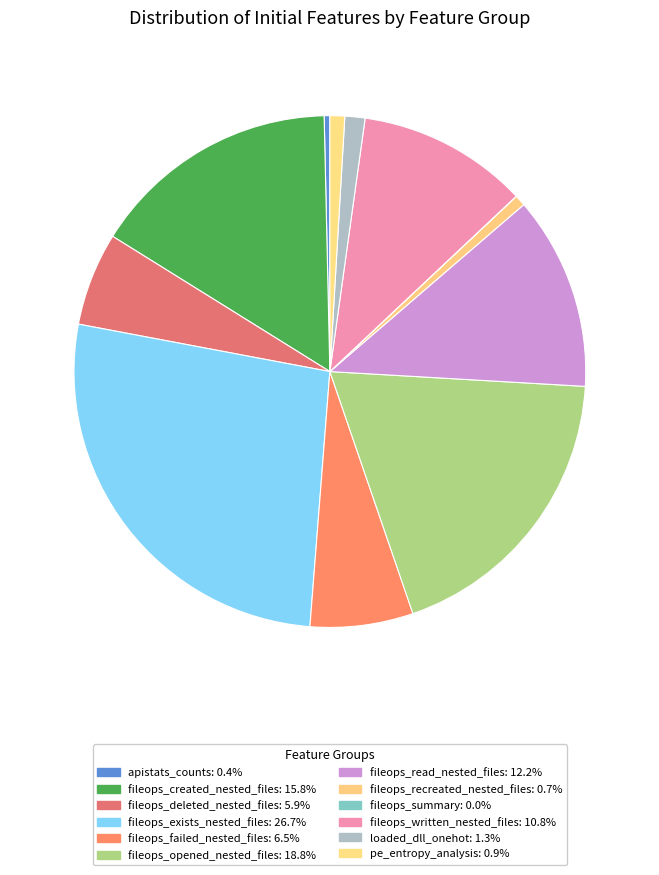

How many slices are in this pie chart?

12